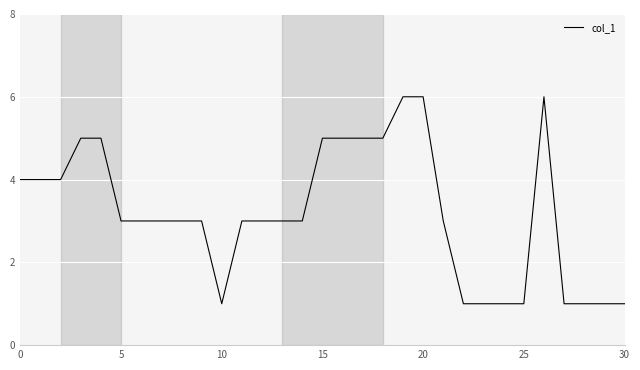

What is the maximum value shown in the chart?

6